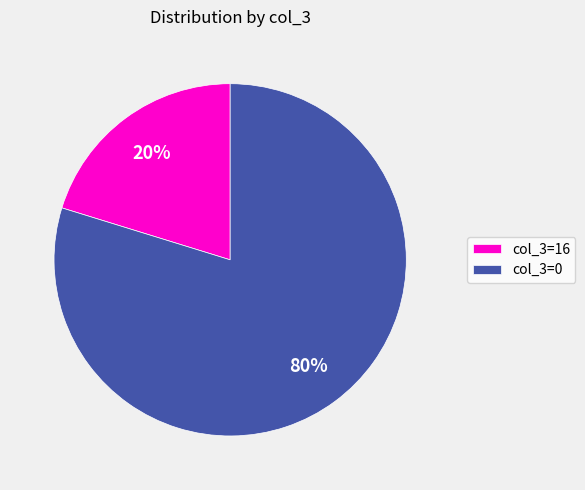

Do col_3=0 and col_3=16 together represent more than half of the pie?

Yes